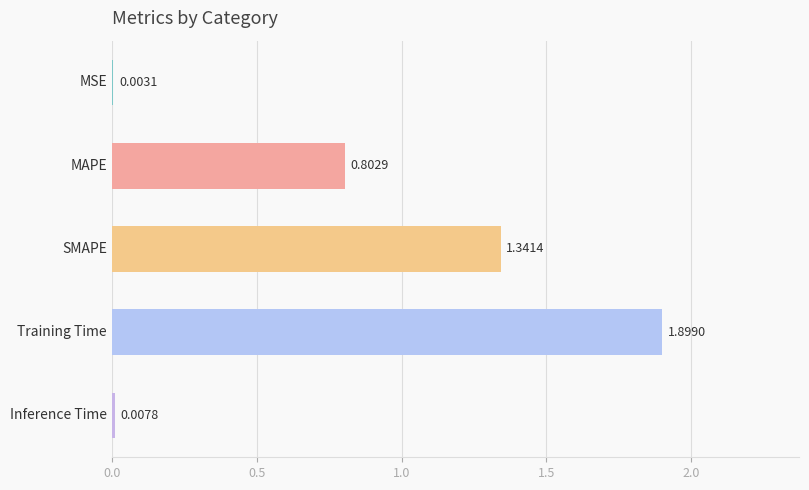

What is the maximum value shown in the chart?

1.9